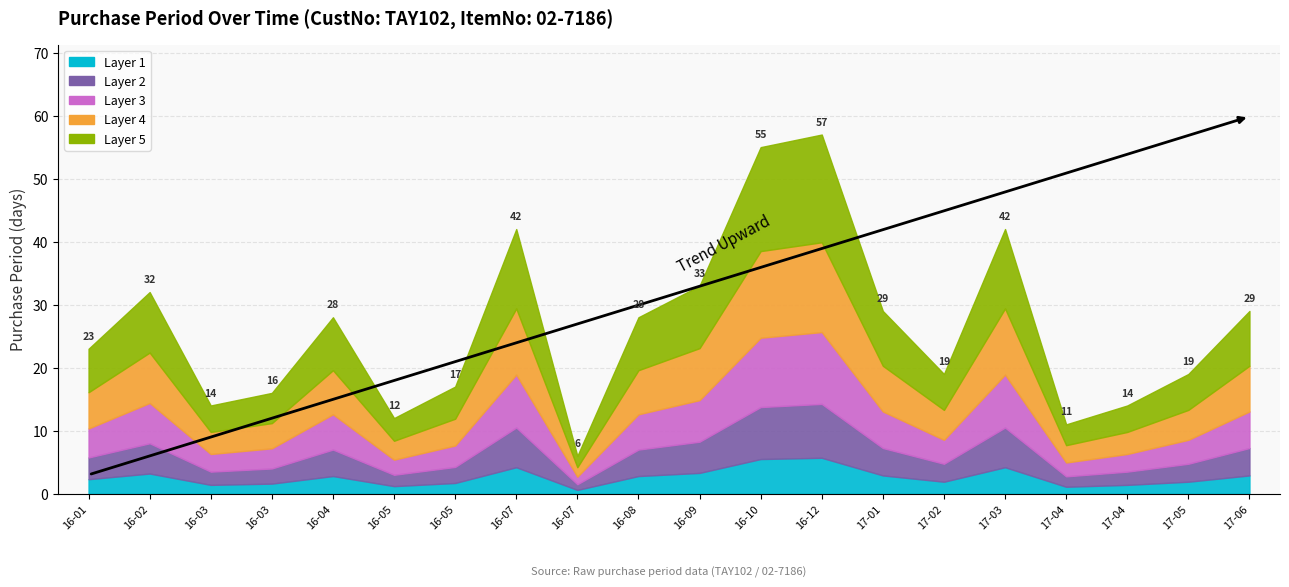

Where does the data first go above 28?

2016-02-23